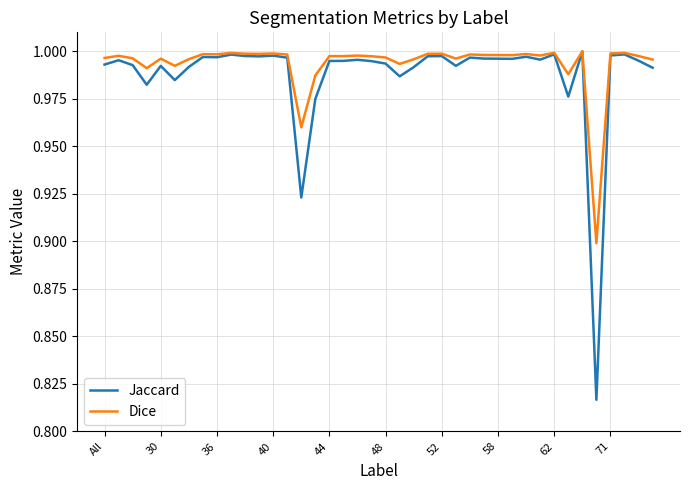

Which series has the largest range (max minus min)?

Jaccard